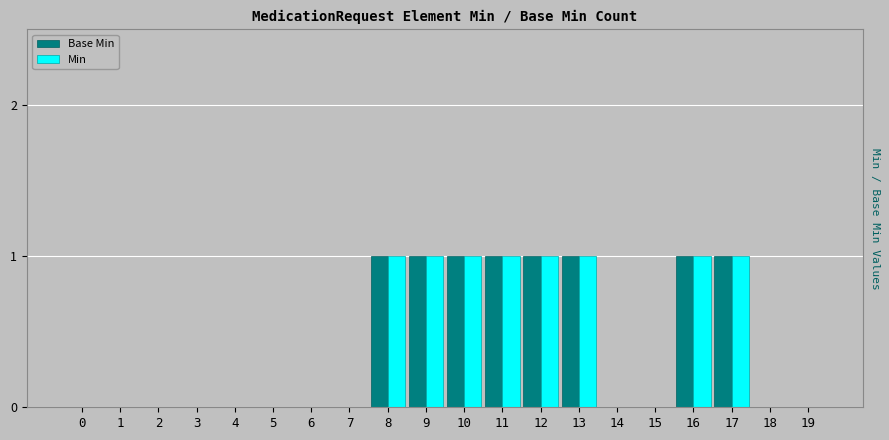

Count the number of data series in this chart.

2